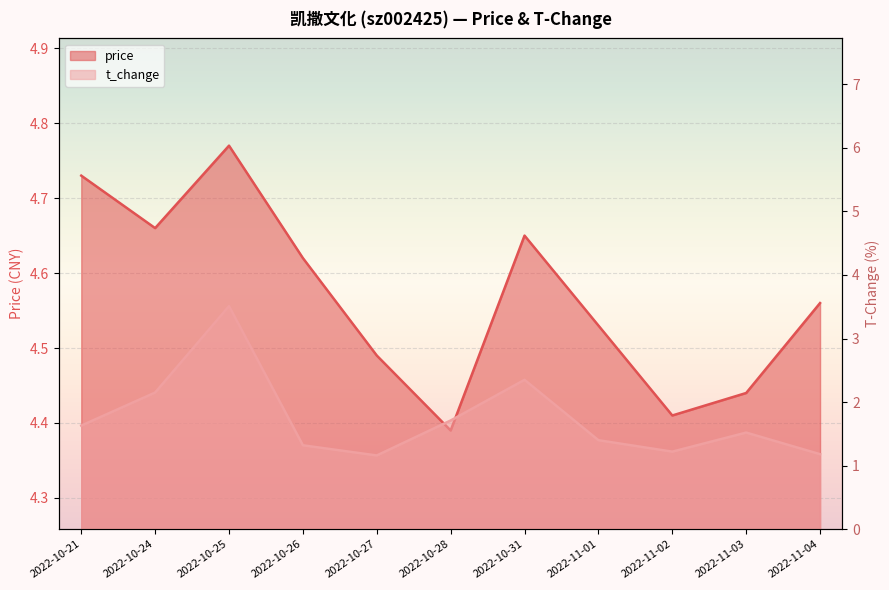

List the series in order of their peak value, highest first.

price, t_change